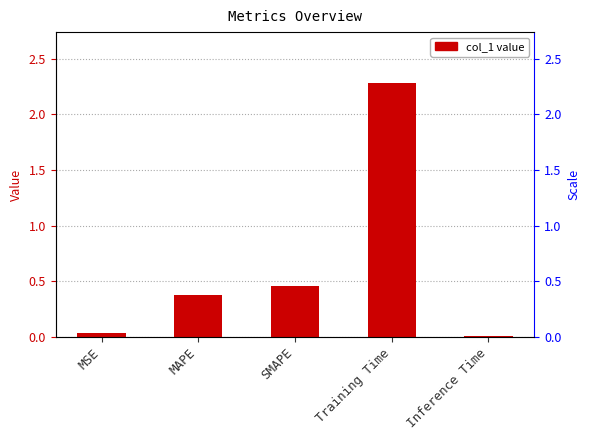

Between Training Time and MAPE, which is larger?

Training Time